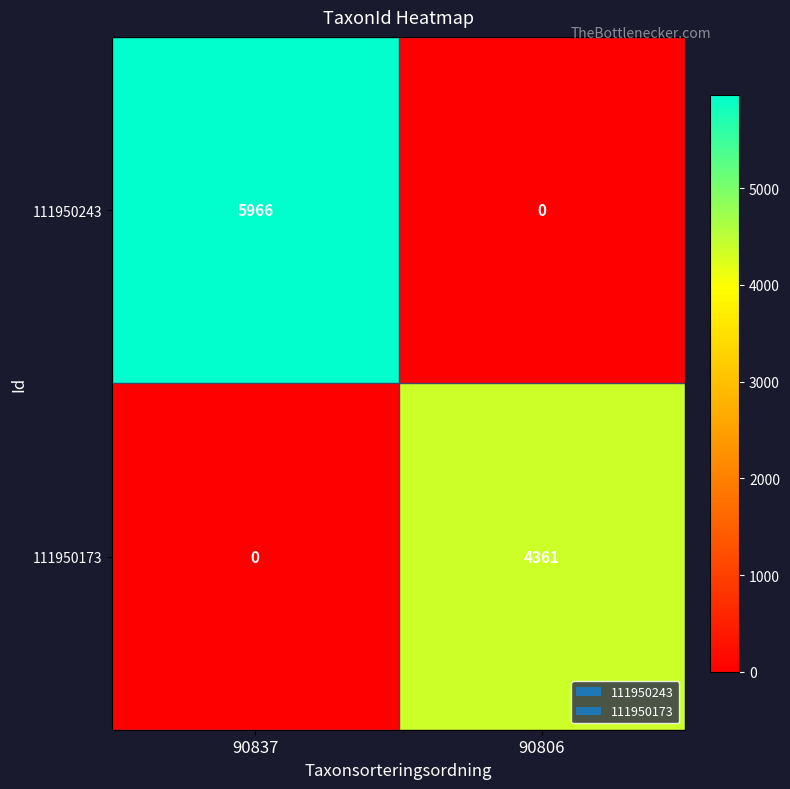

What is the greatest value displayed?

5966